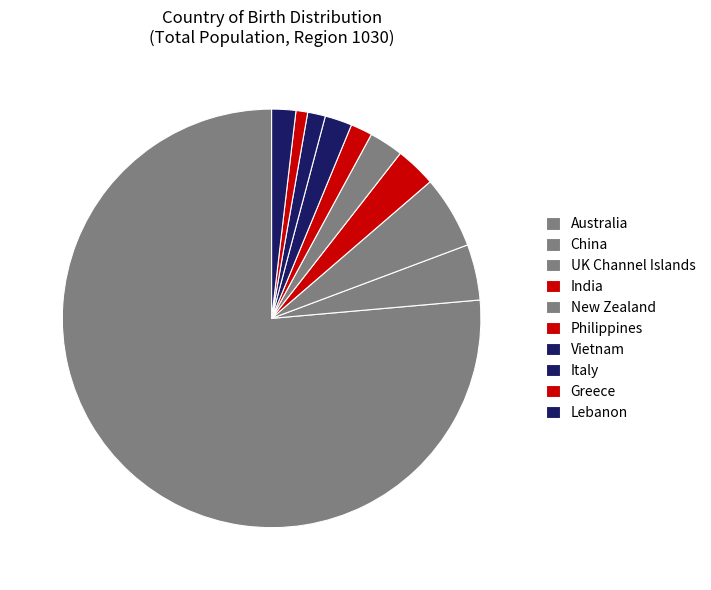

To the nearest percent, what percentage of the pie is Italy?

1%